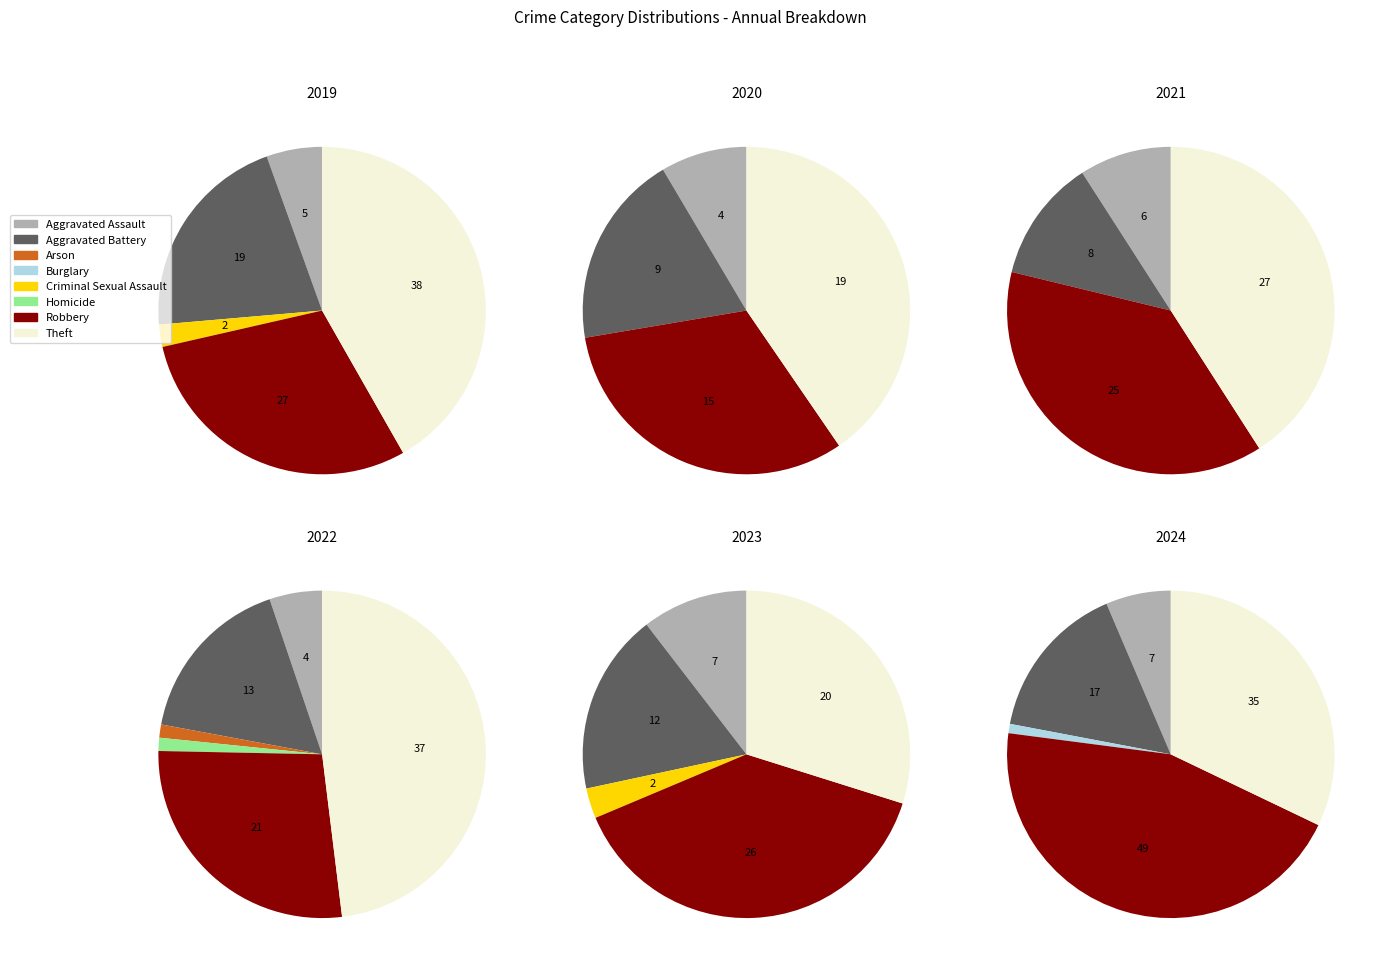

Is there a majority slice in this chart?

No